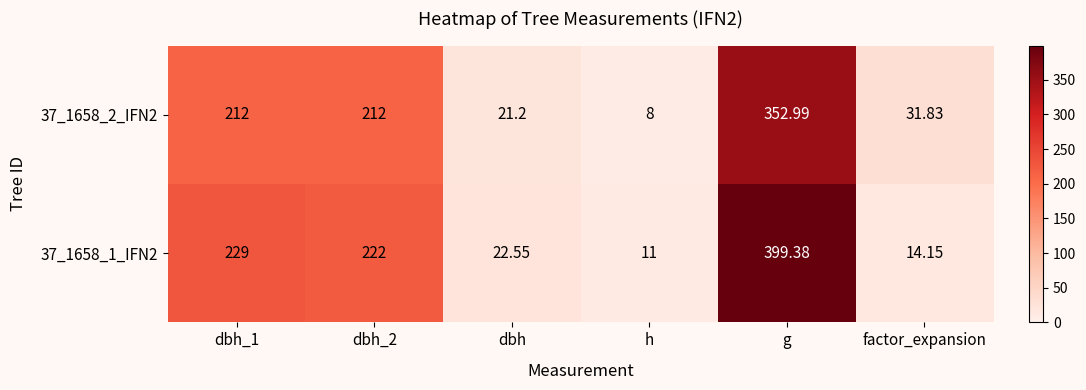

At which category does the chart reach its minimum across all series?

h